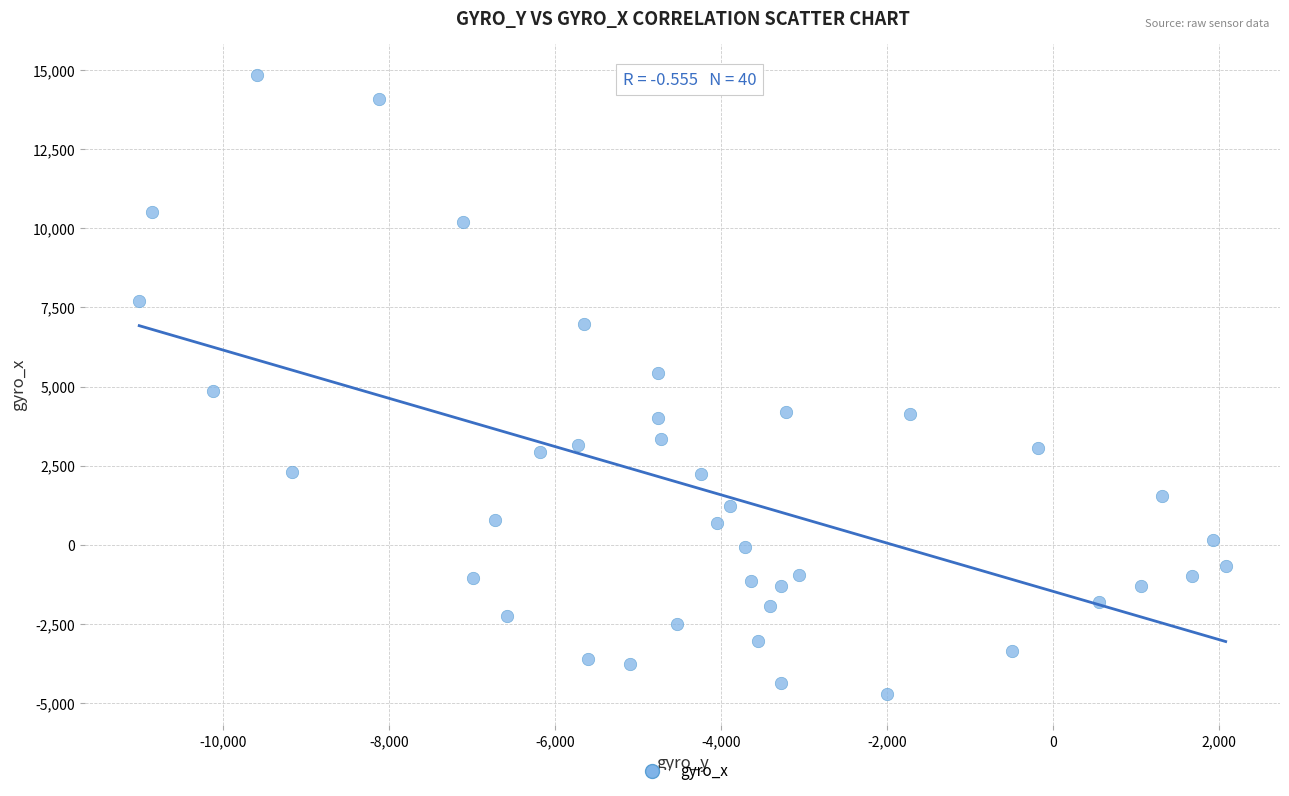

What is the range of Y values (max minus min)?

19565.0